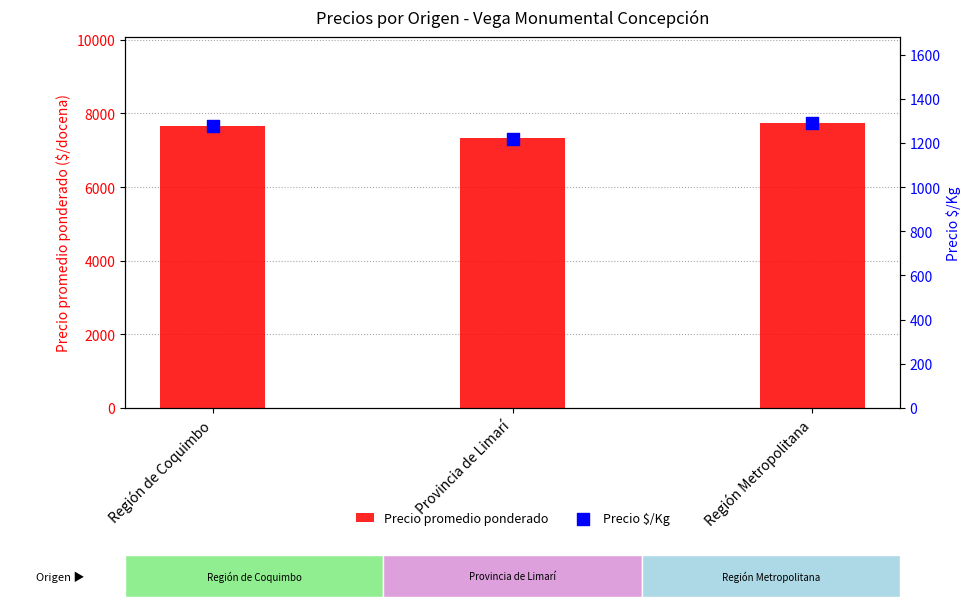

Is the value of Precio $/Kg at Provincia de Limarí greater than the value of Precio promedio ponderado at Región de Coquimbo?

No